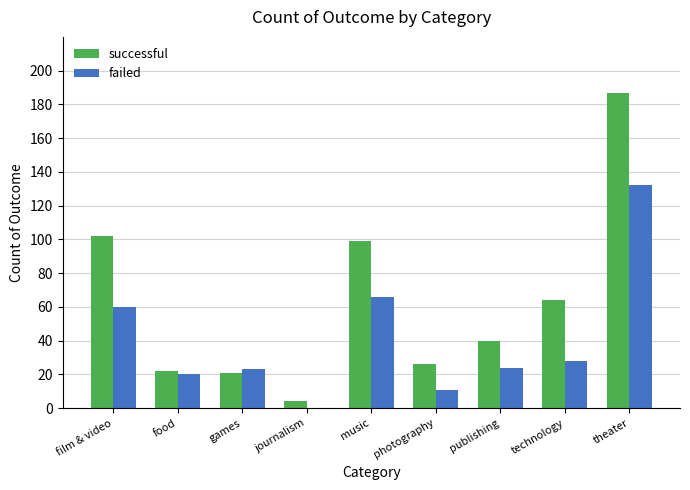

At which category is the sum across all series the highest?

theater